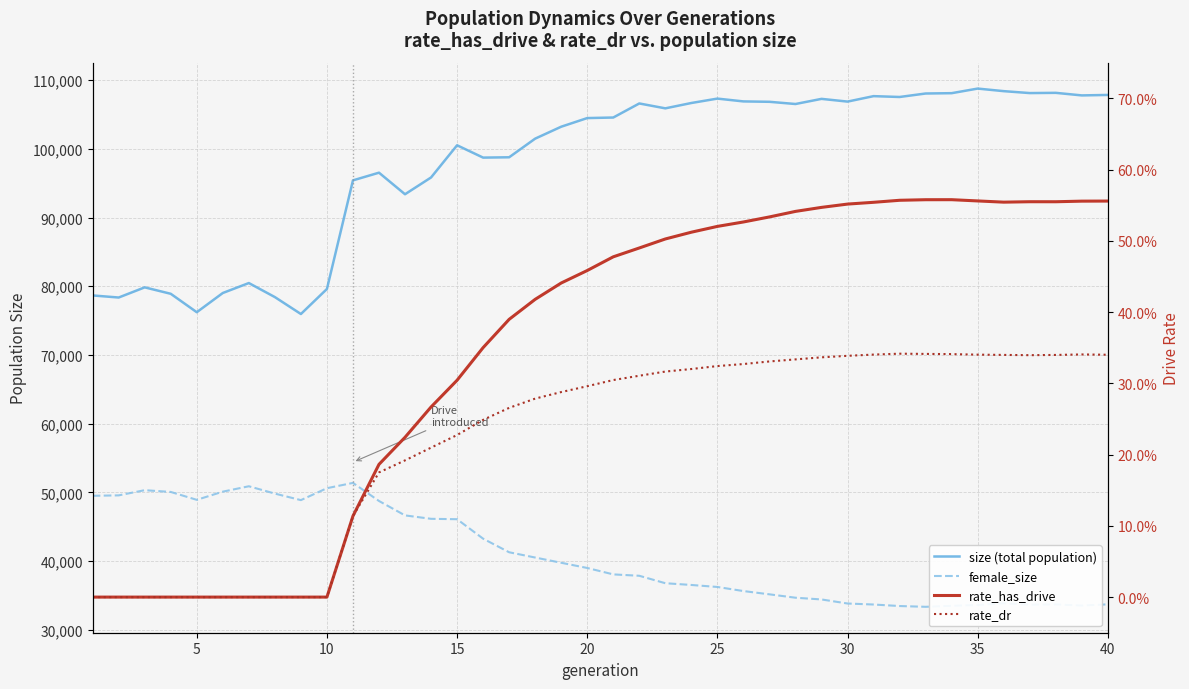

Rank the series by their maximum value, from lowest to highest.

rate_dr, rate_has_drive, female_size, size (total population)